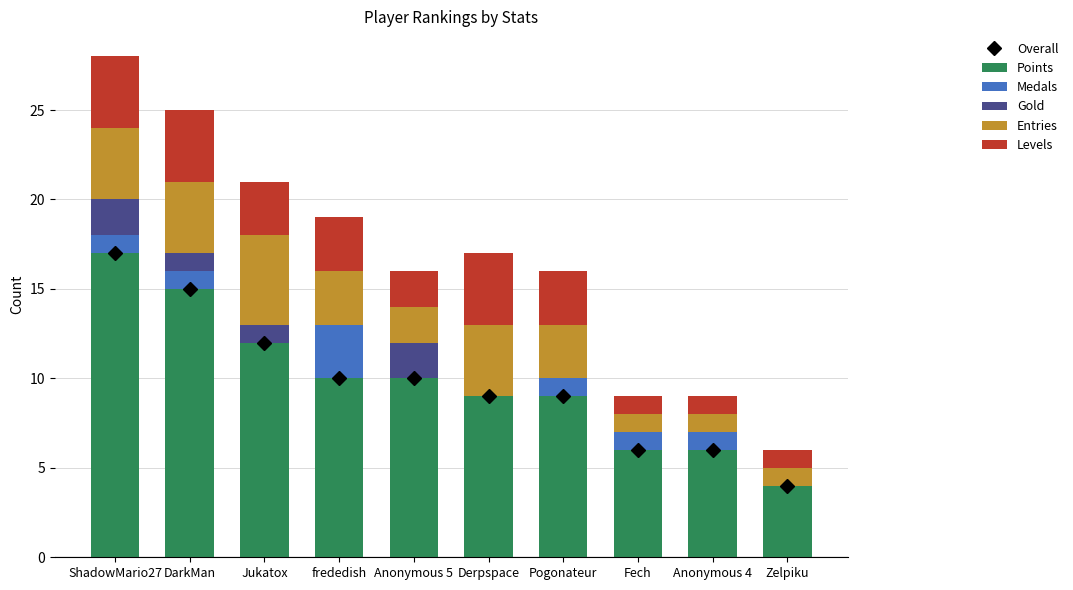

Between frededish and Zelpiku, which series saw the biggest shift?

Overall